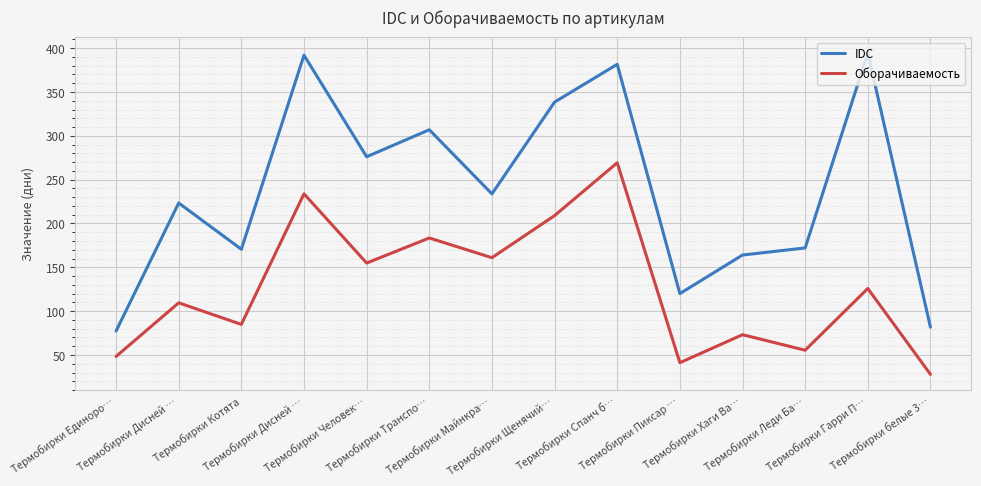

Reading right to left, list all the values displayed in this chart.

IDC: Термобирки белые 3…=81.7	Термобирки Гарри П…=394.4	Термобирки Леди Ба…=172.1	Термобирки Хаги Ва…=164.0	Термобирки Пиксар …=120.0	Термобирки Спанч б…=381.5	Термобирки Щенячий…=338.5	Термобирки Майнкра…=233.7	Термобирки Транспо…=306.9	Термобирки Человек…=276.1	Термобирки Дисней …=392.0	Термобирки Котята=170.6	Термобирки Дисней …=223.3	Термобирки Единоро…=77.3
Оборачиваемость: Термобирки белые 3…=27.9	Термобирки Гарри П…=125.8	Термобирки Леди Ба…=55.4	Термобирки Хаги Ва…=73.1	Термобирки Пиксар …=41.2	Термобирки Спанч б…=269.2	Термобирки Щенячий…=209.0	Термобирки Майнкра…=161.0	Термобирки Транспо…=183.4	Термобирки Человек…=154.8	Термобирки Дисней …=233.8	Термобирки Котята=84.9	Термобирки Дисней …=109.5	Термобирки Единоро…=48.3